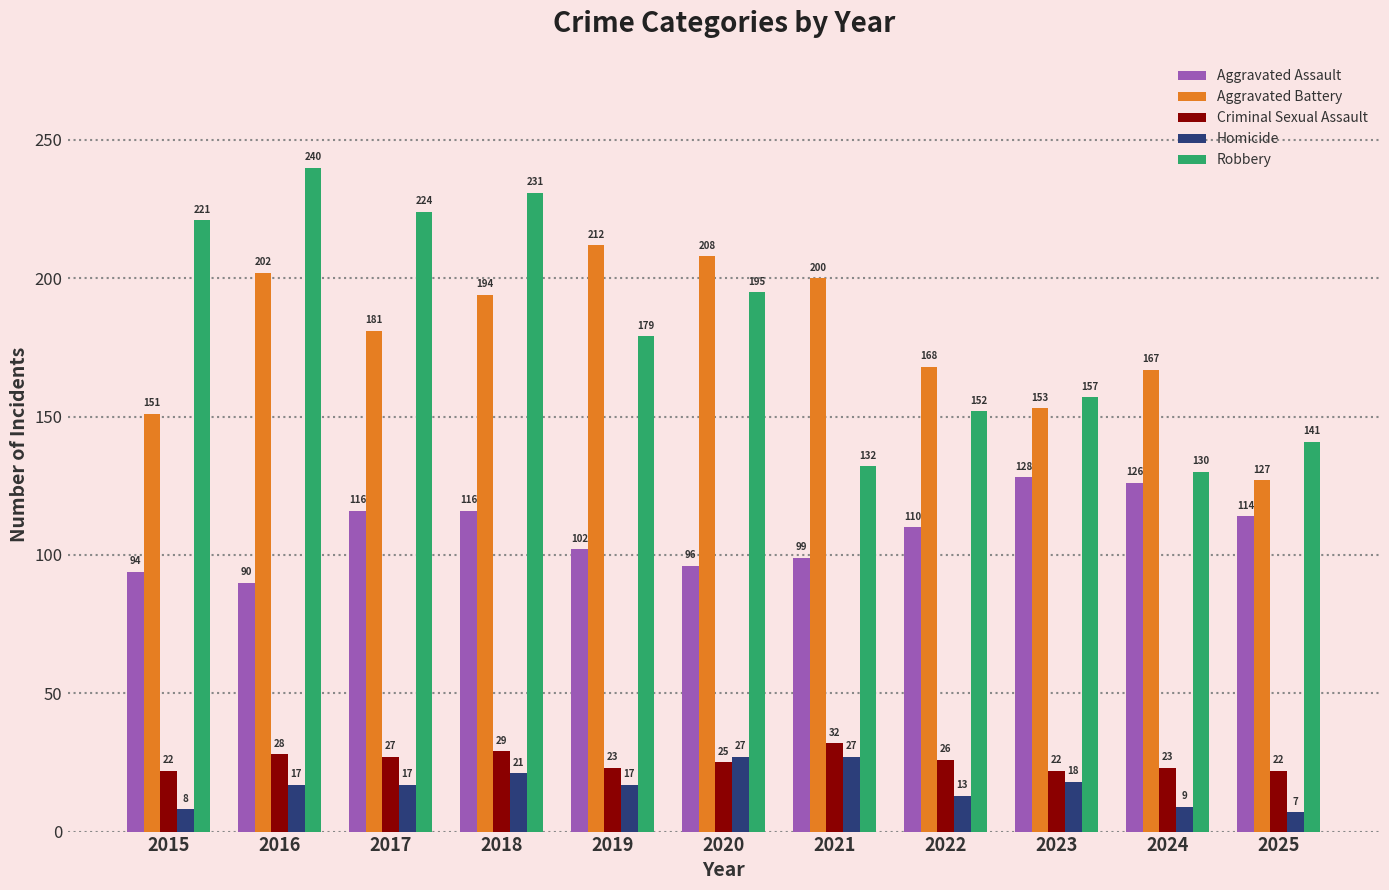

How many bars are there in each group?

5